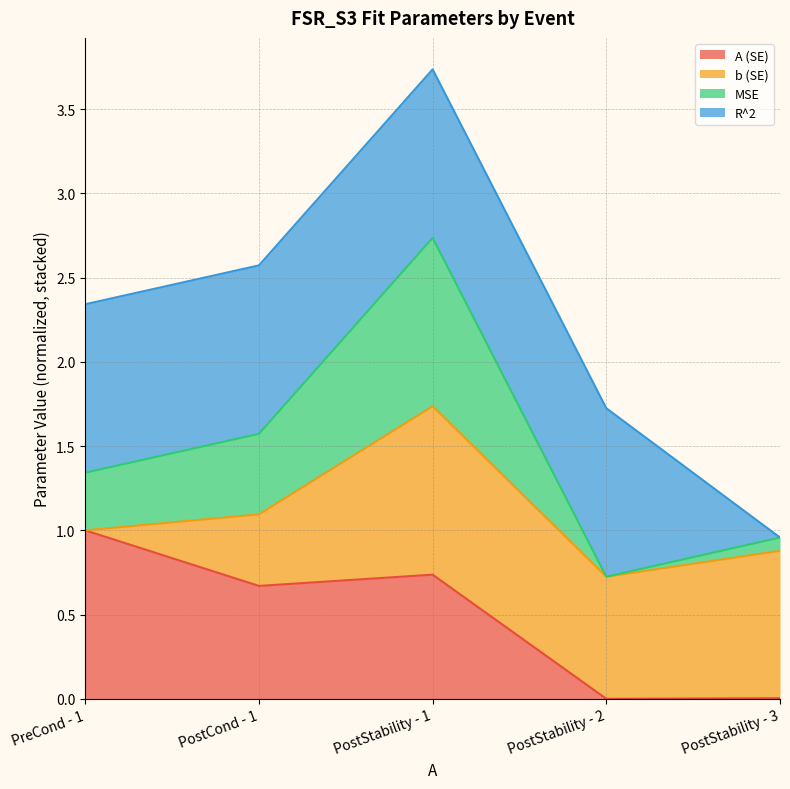

At which label does MSE reach its peak?

PostStability - 1